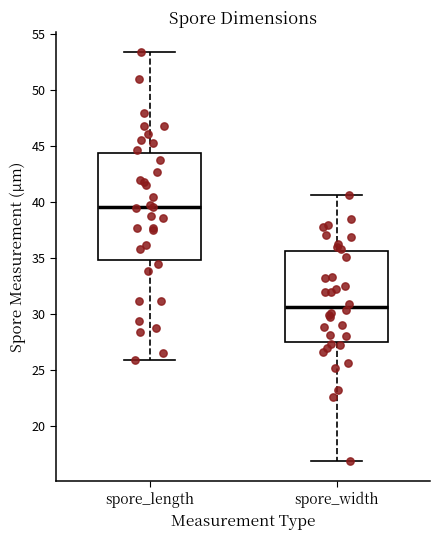

Where is the lower edge of the box for spore_length on the y-axis? The values are not printed on the chart, so give them approximately, as read against the axis.

35.0